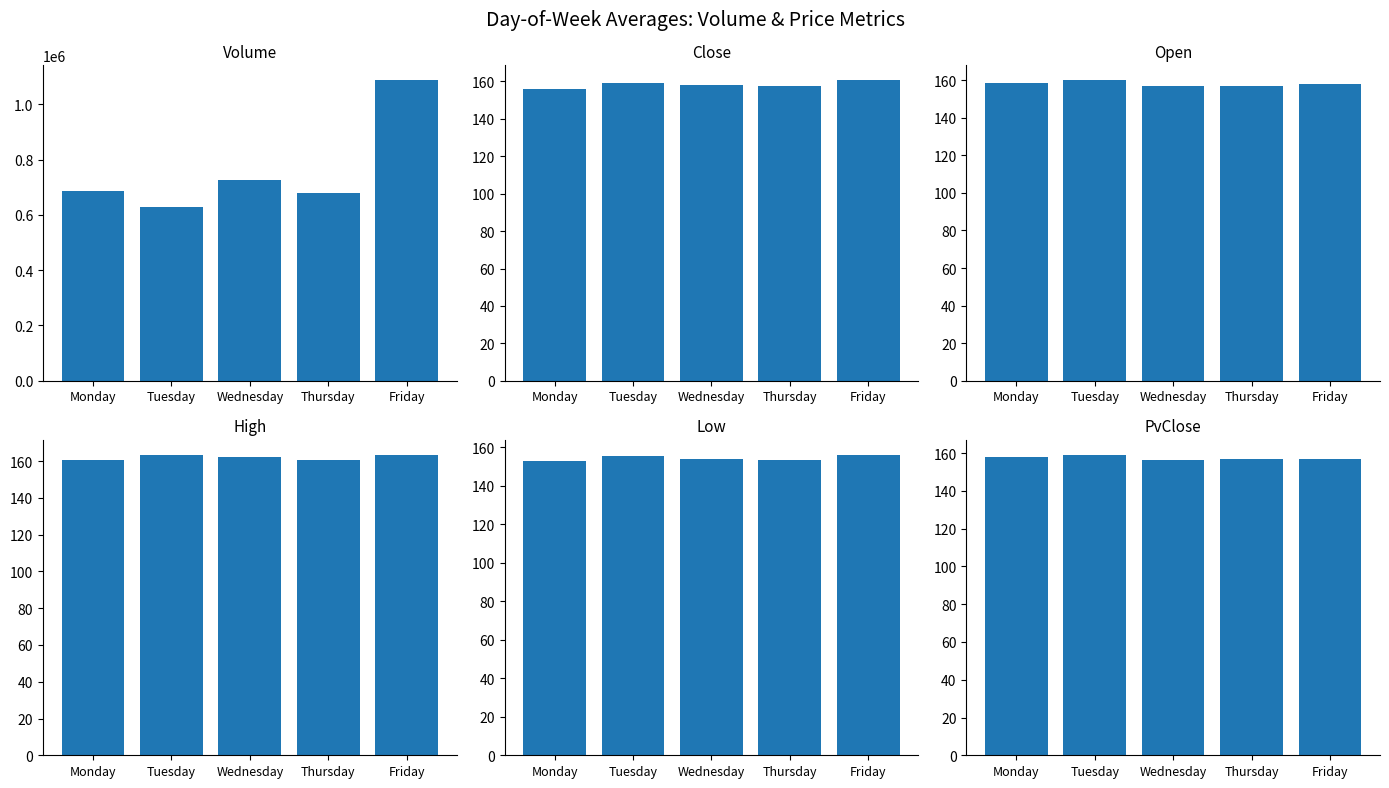

Which series has the largest total across all categories?

Volume